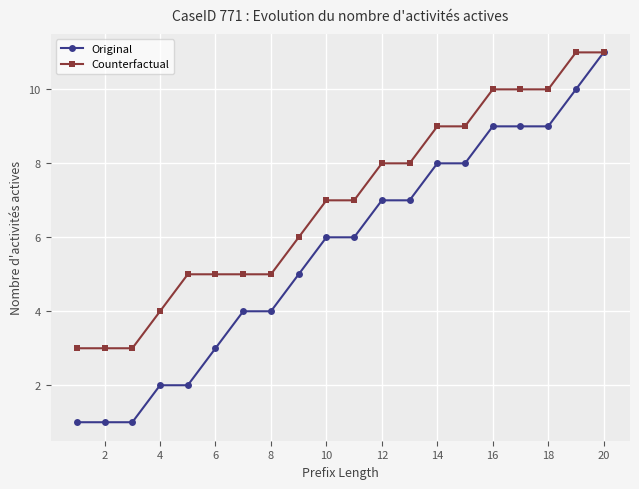

What is the maximum value shown in the chart?

11